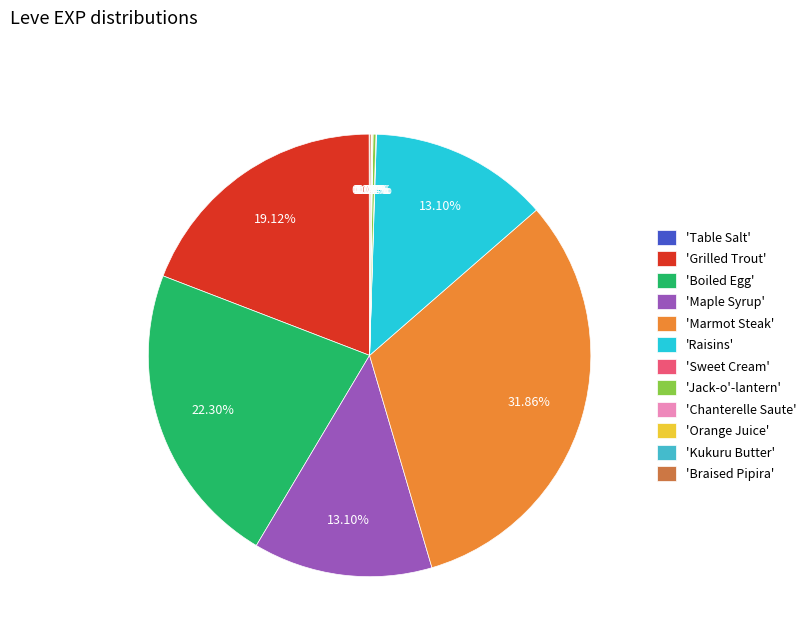

Is 'Boiled Egg' the majority of the pie?

No